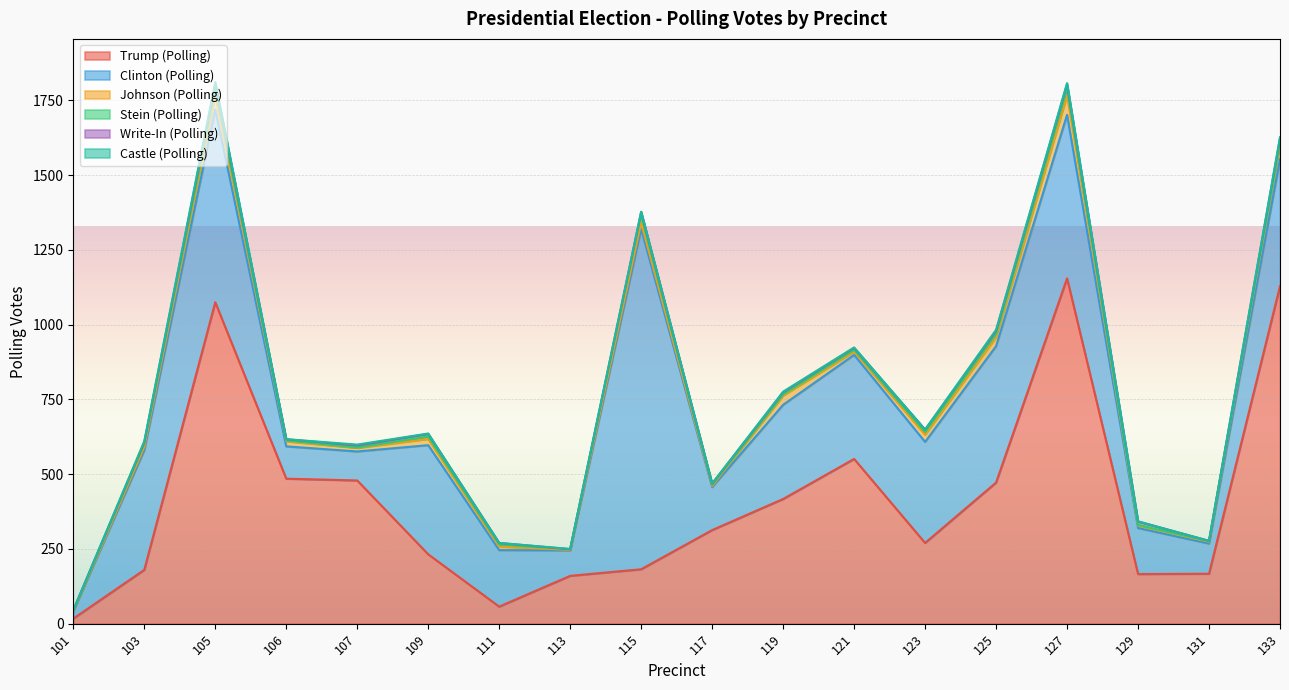

At which category does Write-In (Polling) reach its first local valley?

106